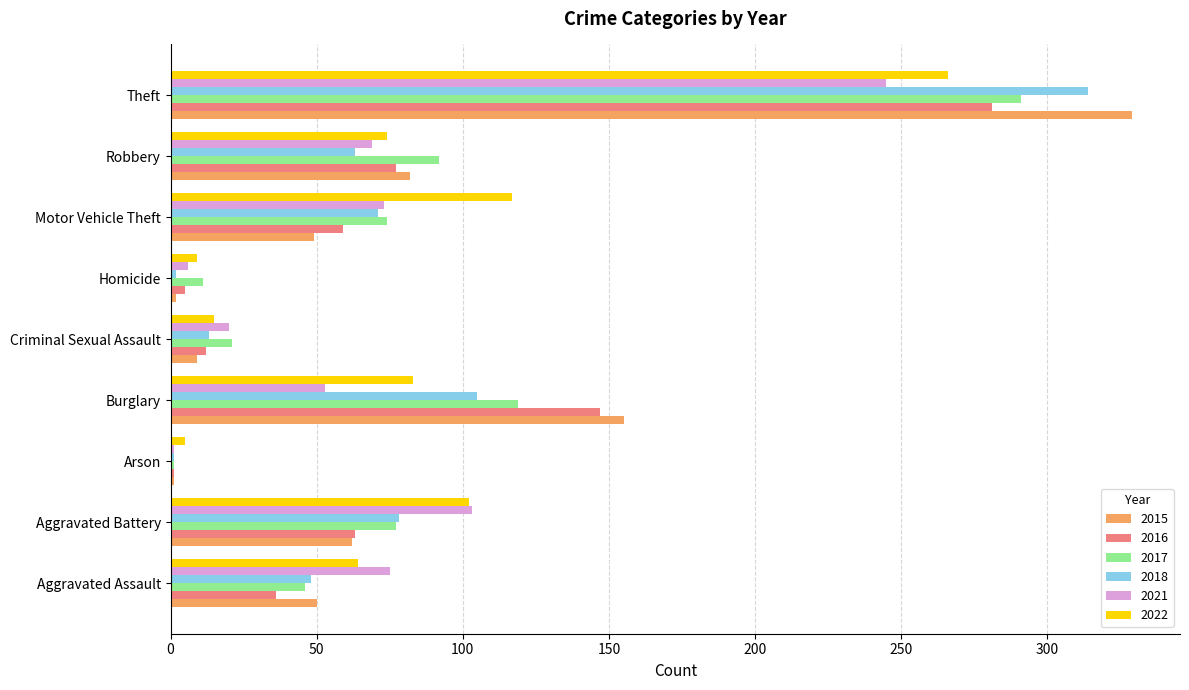

What is the sum of all 2016 values?

681